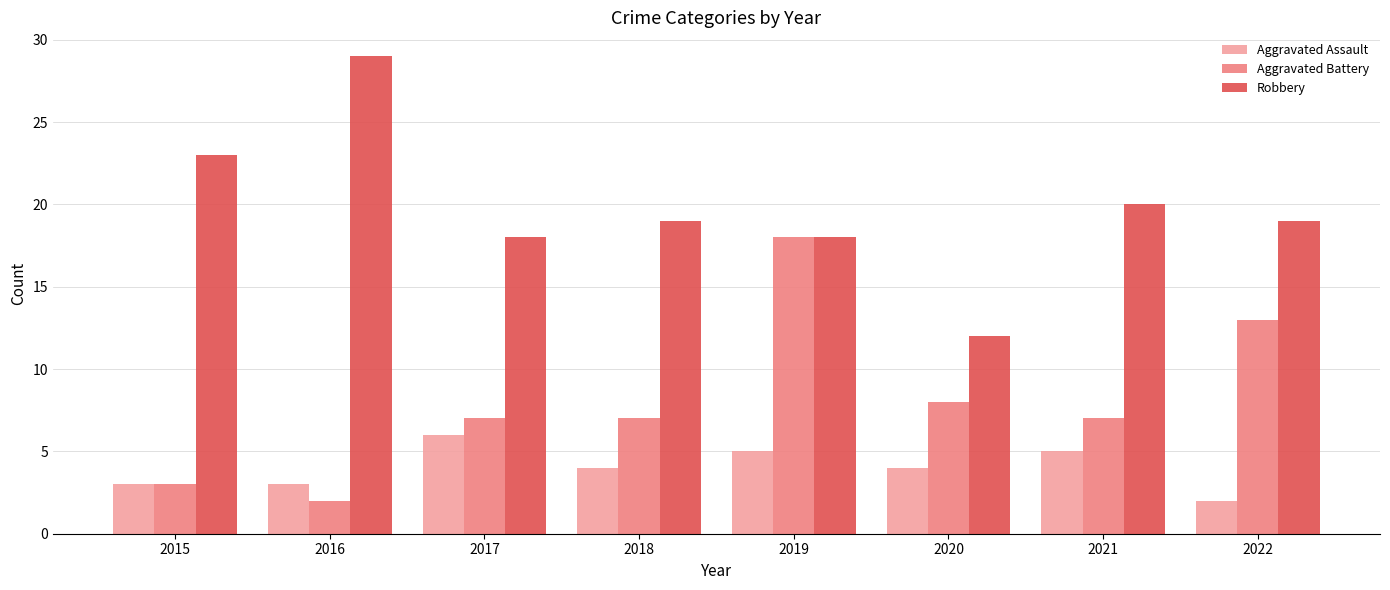

What is the difference between the highest and lowest values at 2015?

20